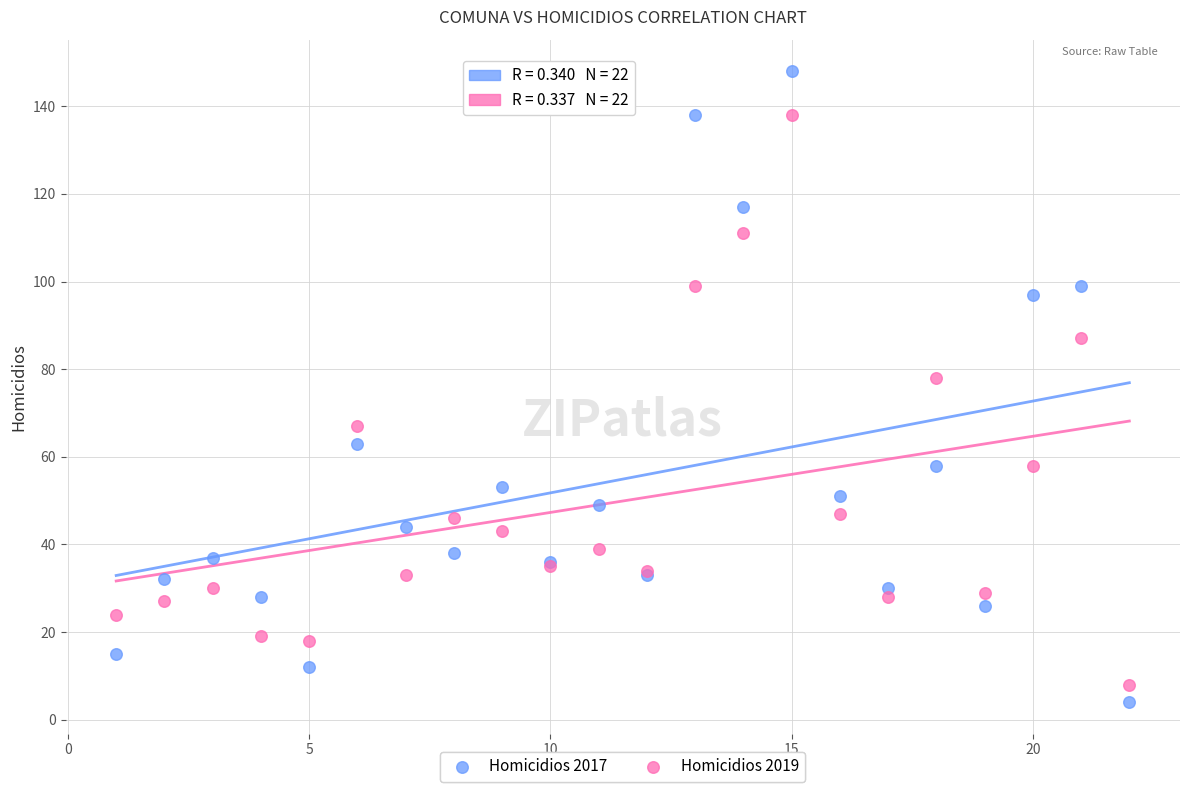

Across all series, what Y value is closest to 76?

78